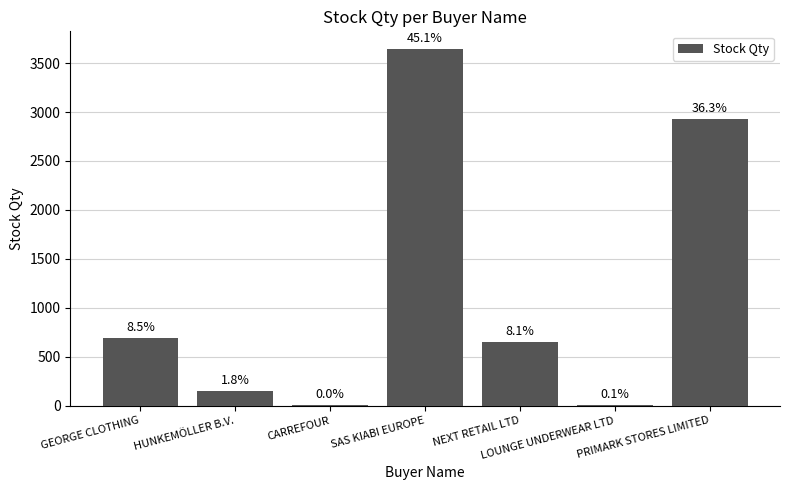

At which category does the chart reach its minimum across all series?

CARREFOUR